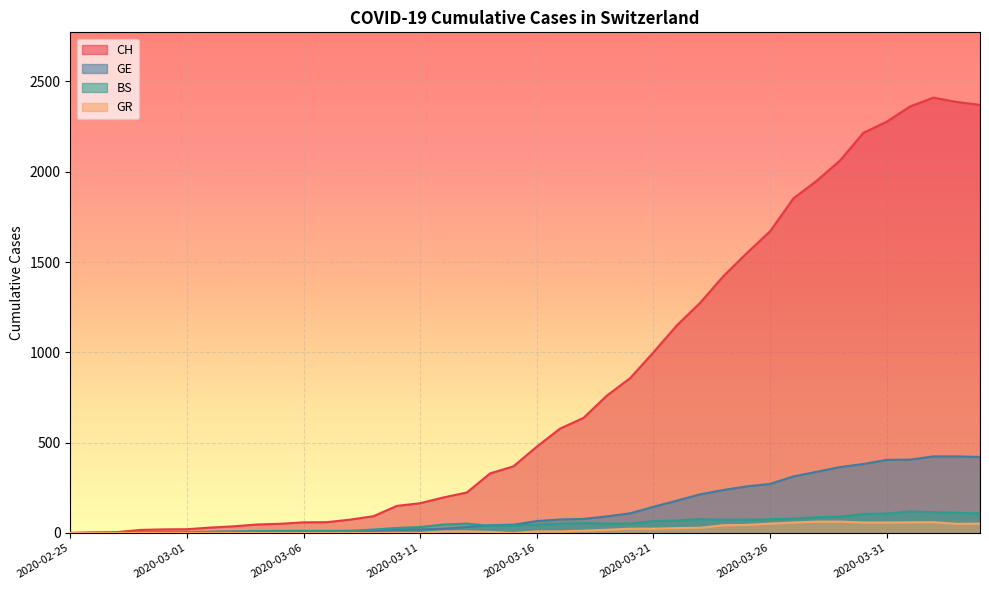

What is the average value of the GR series?

21